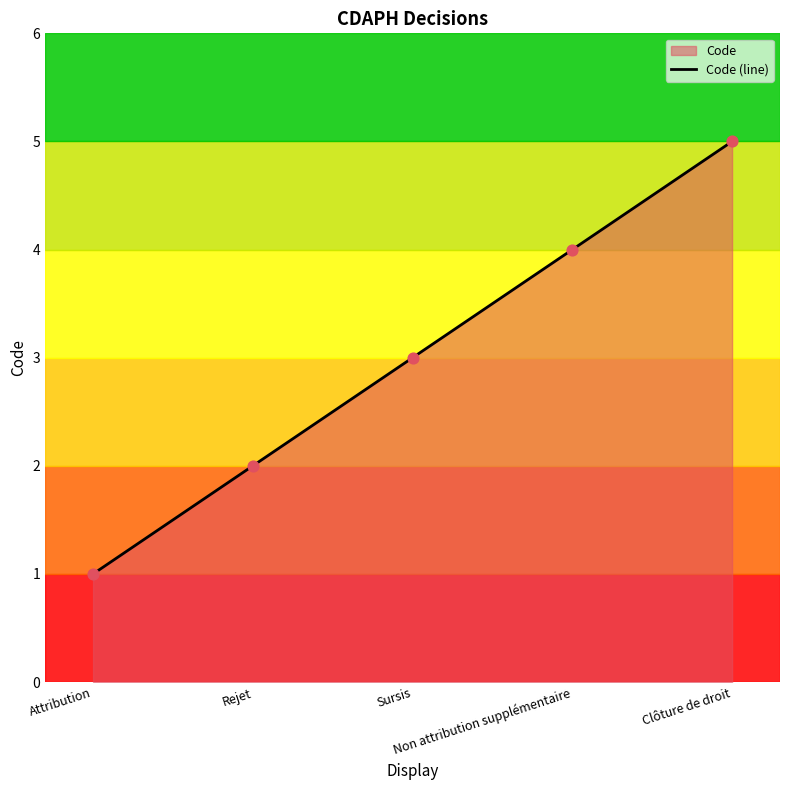

What is the change in value from Attribution to Rejet?

+1